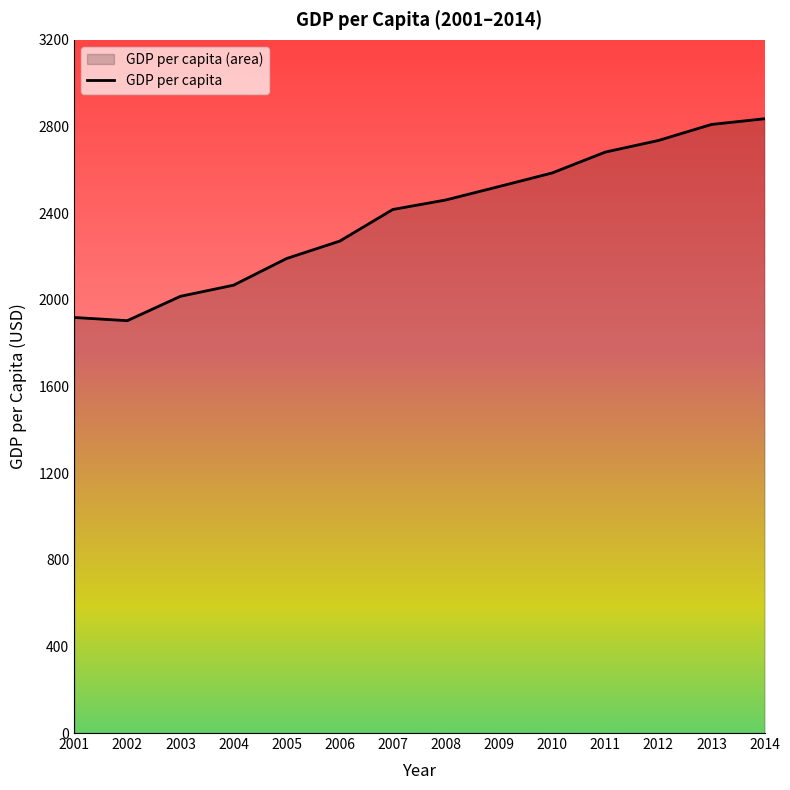

What is the value of the 7th point from the left?

2416.8